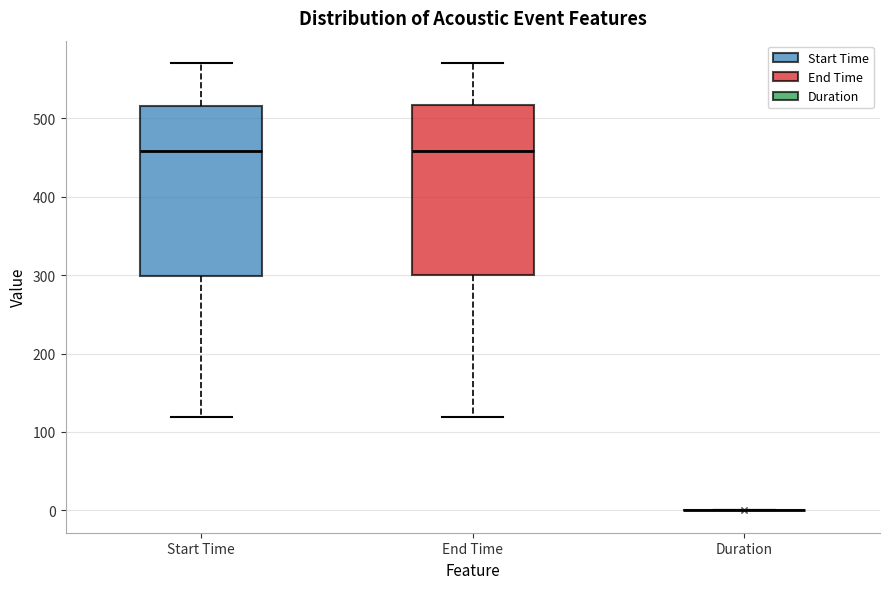

Reading left to right, read every box against the y-axis: the position of its median line, the range the box covers, and the ends of its whiskers. The values are not printed on the chart, so give them approximately, as read against the axis.

Start Time: median 460, box 300 to 520, whiskers 120 to 570
End Time: median 460, box 300 to 520, whiskers 120 to 570
Duration: box collapsed to a line at 0, whiskers 0 to 0